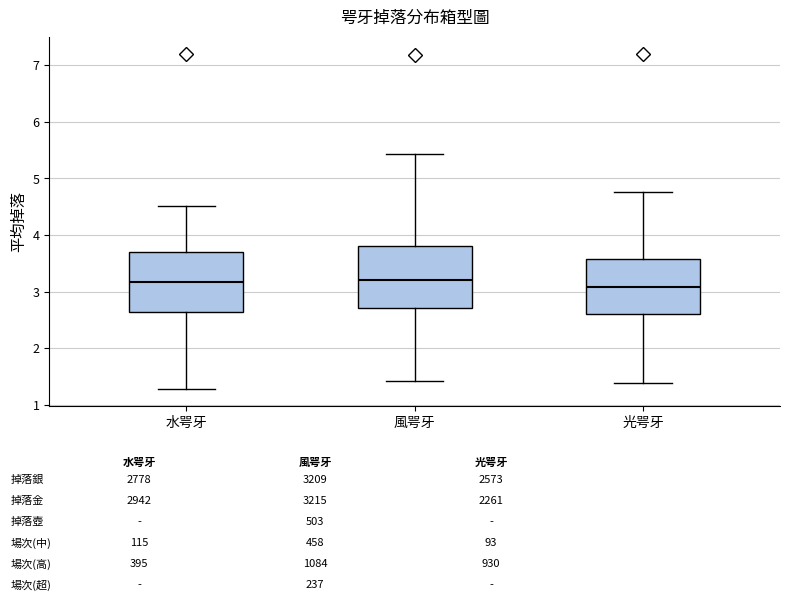

Reading left to right, transcribe this box plot: for each box, give where its median line is, the range the box spans, and where its two whiskers end, as read against the y-axis. The values are not printed on the chart, so give them approximately, as read against the axis.

水咢牙: median 3.2, box 2.6 to 3.7, whiskers 1.3 to 4.5
風咢牙: median 3.2, box 2.7 to 3.8, whiskers 1.4 to 5.4
光咢牙: median 3.1, box 2.6 to 3.6, whiskers 1.4 to 4.8